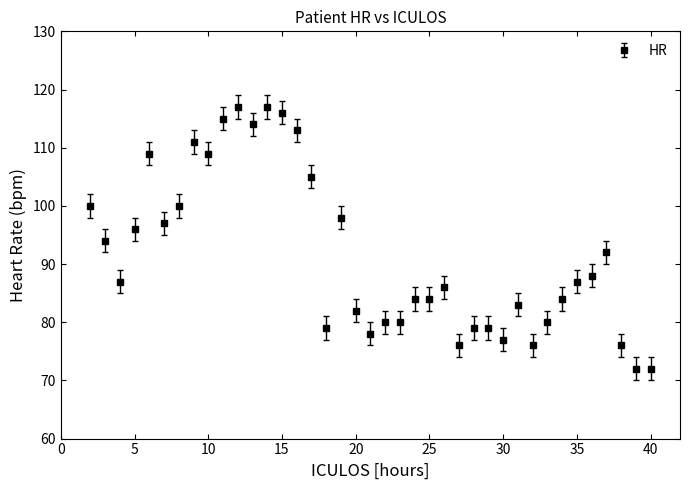

What is the value of the 14th point from the left?

116